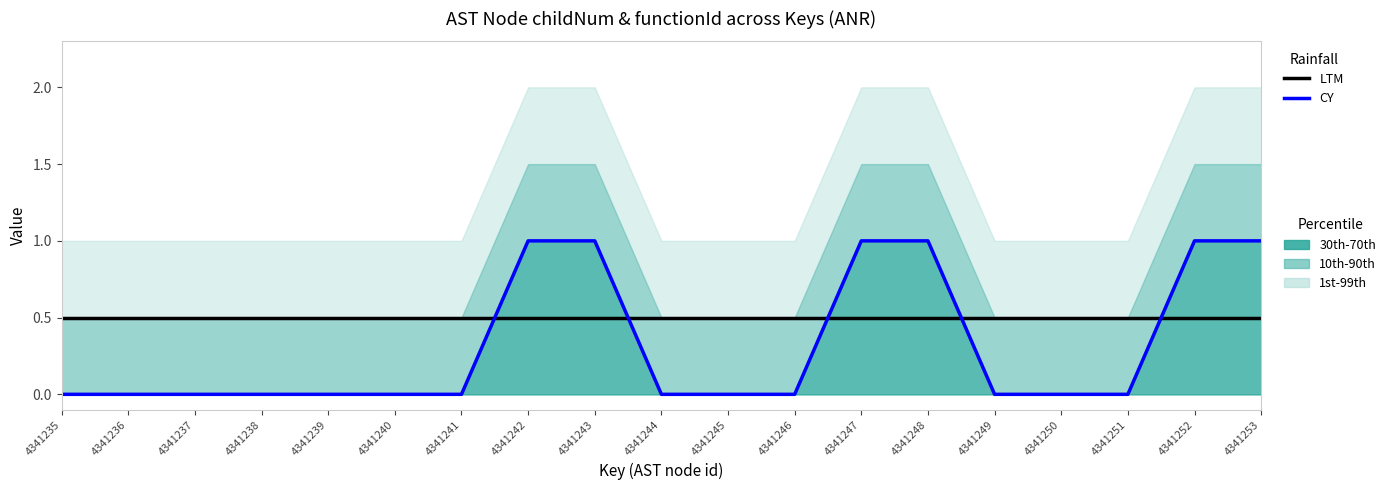

Which has a higher value, 4341245 or 4341244?

4341245